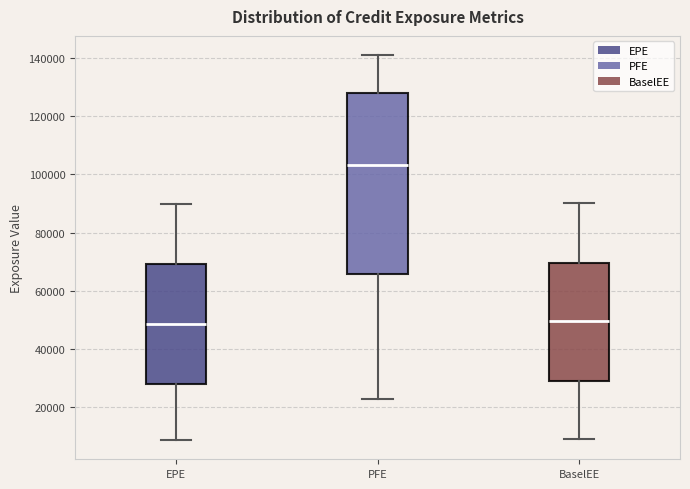

Reading left to right, read every box against the y-axis: the position of its median line, the range the box covers, and the ends of its whiskers. The values are not printed on the chart, so give them approximately, as read against the axis.

EPE: median 48000, box 28000 to 70000, whiskers 8000 to 90000
PFE: median 104000, box 66000 to 128000, whiskers 22000 to 142000
BaselEE: median 50000, box 28000 to 70000, whiskers 8000 to 90000